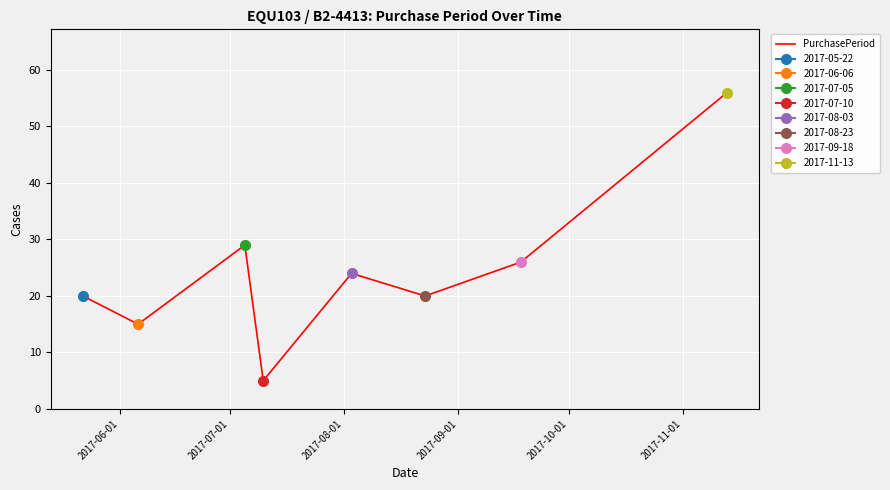

Count the number of values greater than 24.

3